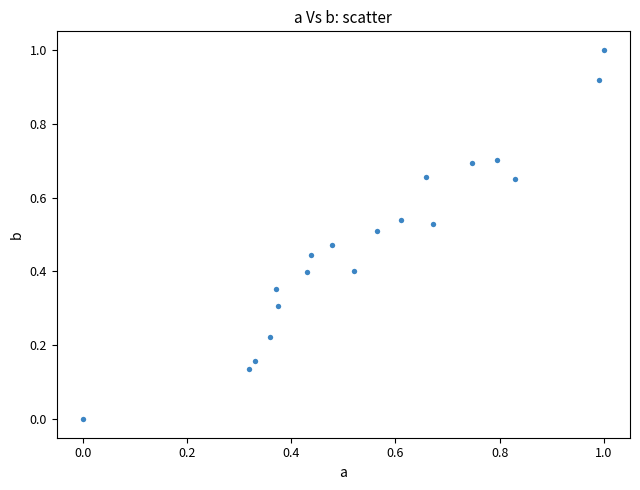

What is the range of Y values (max minus min)?

1.0